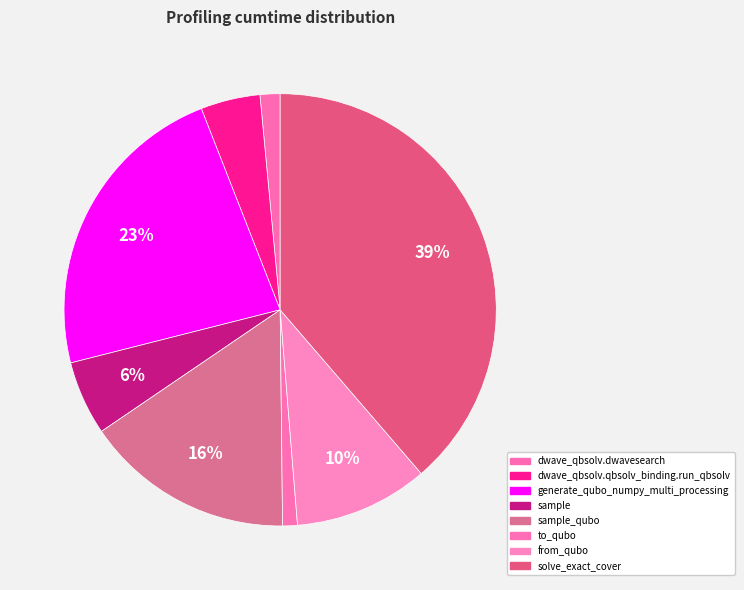

How many slices are in this pie chart?

8